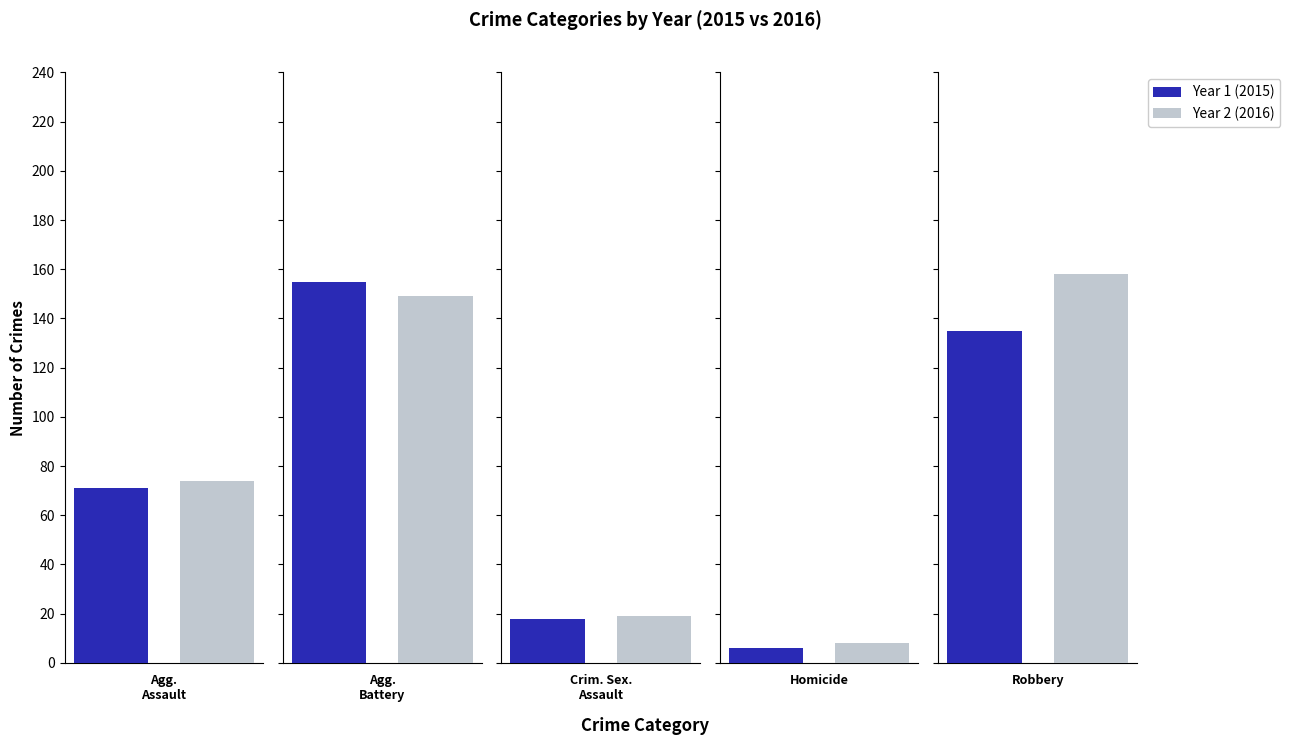

Which has a higher value, Criminal Sexual Assault or Aggravated Battery?

Aggravated Battery